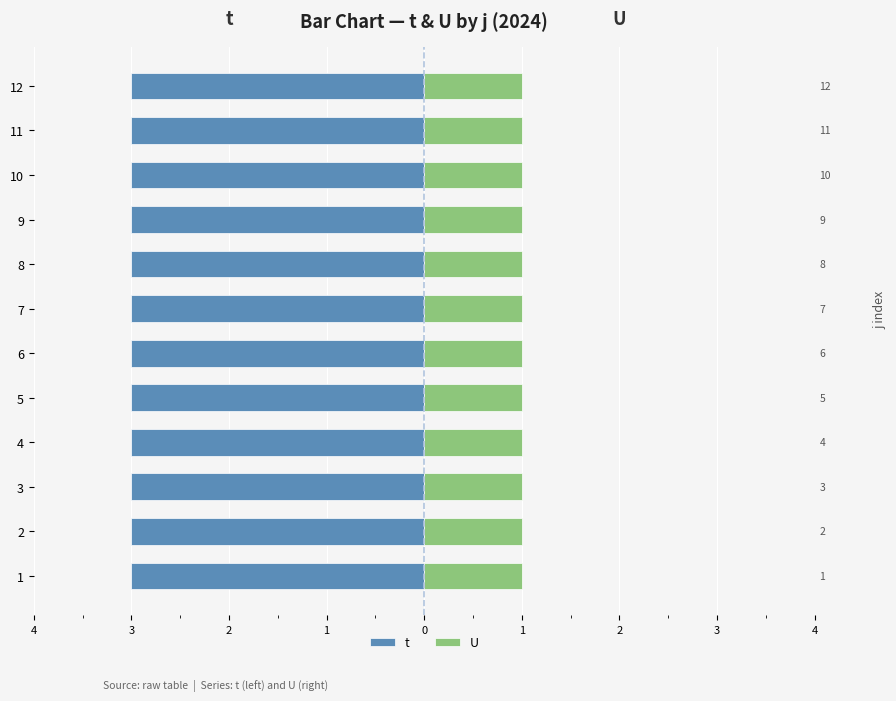

Between 3 and 5, which is larger?

3